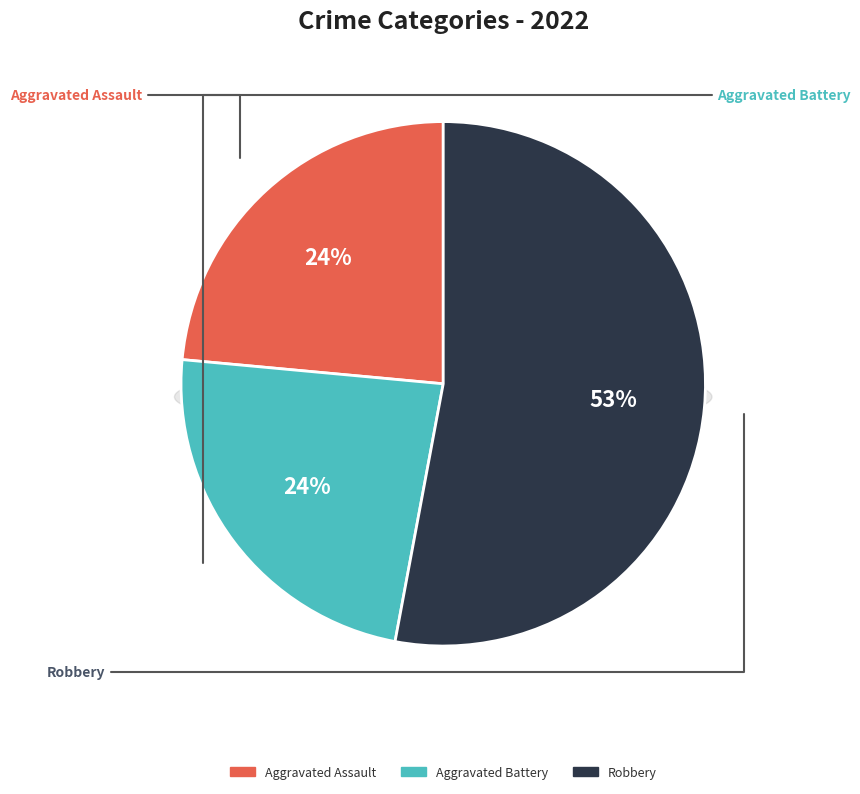

To the nearest percent, what percentage of the pie is Aggravated Assault?

24%